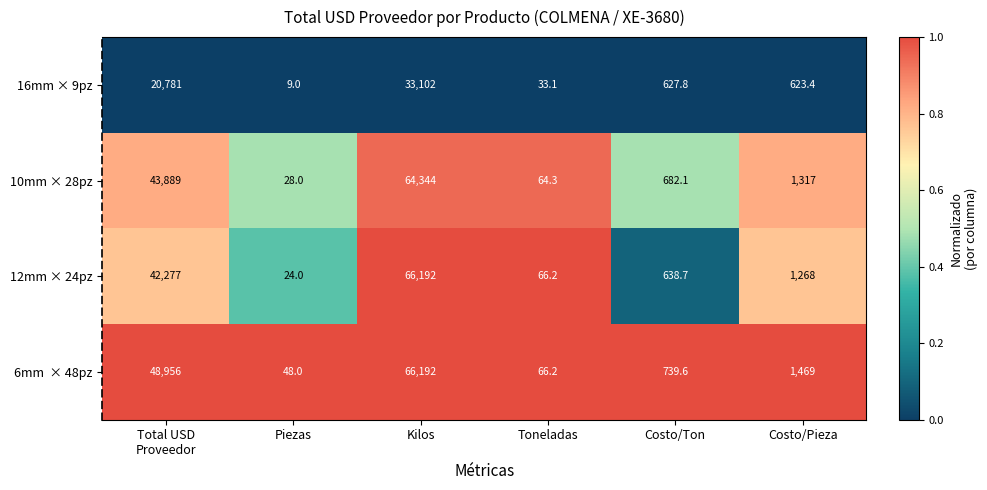

What is the total value across all series at Costo/Pieza?

4677.4